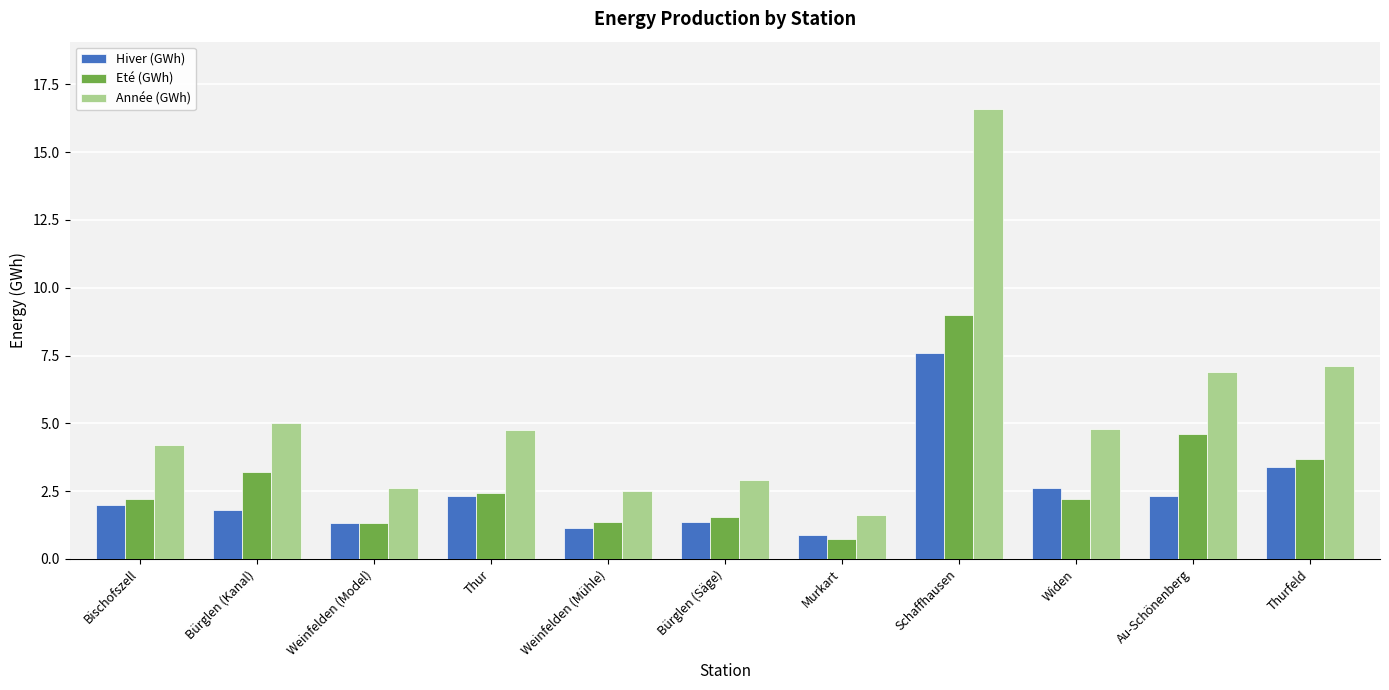

List the series in order of their overall mean, highest first.

Année (GWh), Eté (GWh), Hiver (GWh)